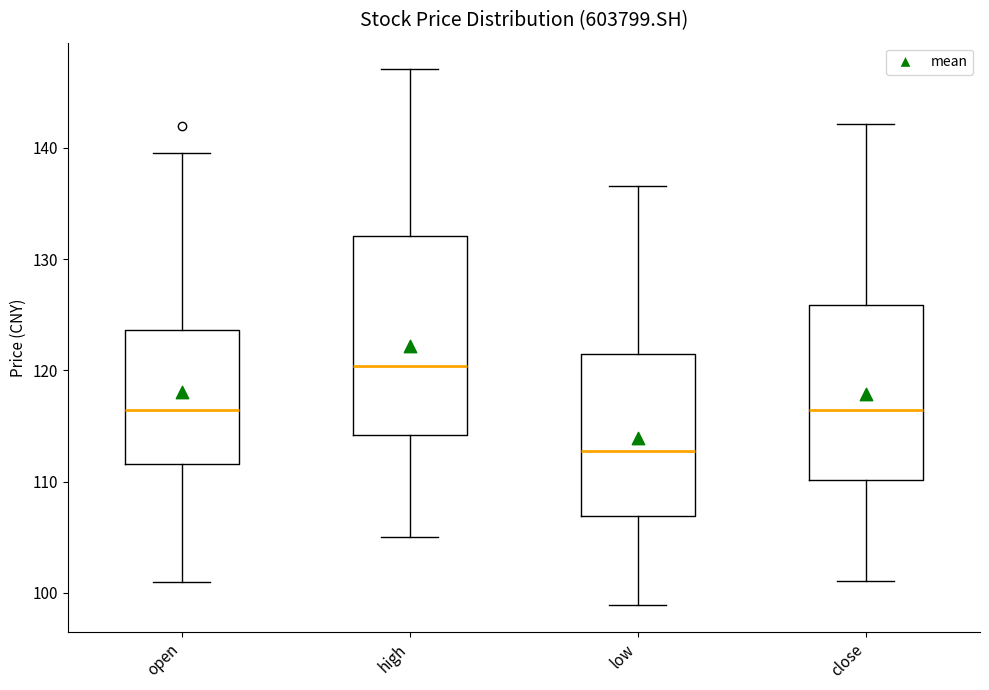

Reading left to right, transcribe this box plot: for each box, give where its median line is, the range the box spans, and where its two whiskers end, as read against the y-axis. The values are not printed on the chart, so give them approximately, as read against the axis.

open: median 116, box 112 to 124, whiskers 101 to 140
high: median 120, box 114 to 132, whiskers 105 to 147
low: median 113, box 107 to 122, whiskers 99 to 137
close: median 116, box 110 to 126, whiskers 101 to 142